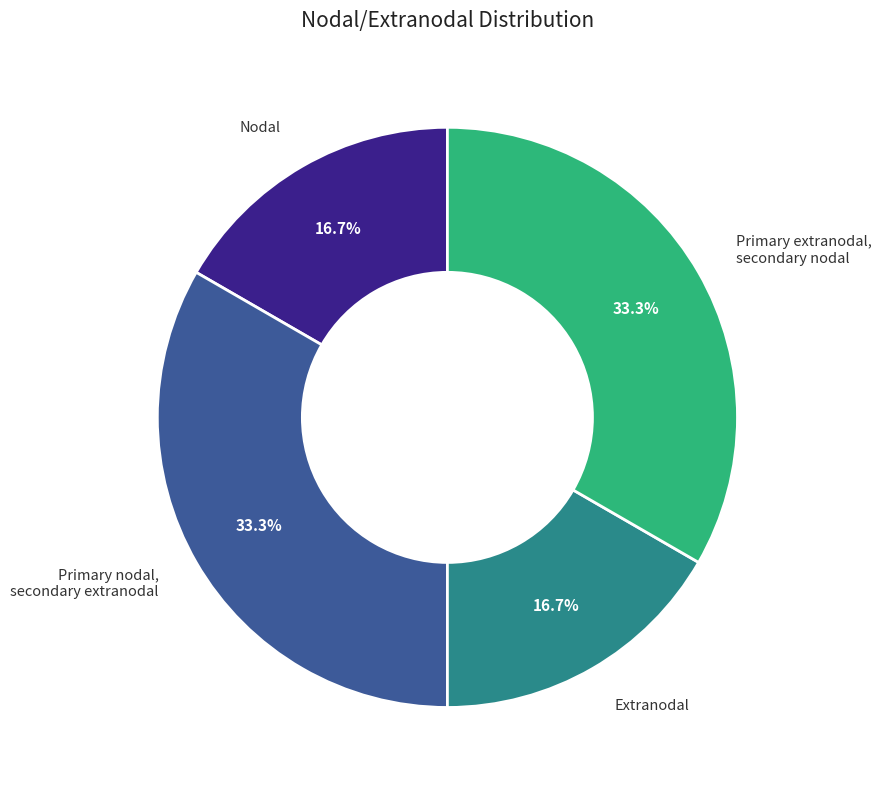

What is the ratio of the value at Primary extranodal, secondary nodal to the value at Primary nodal, secondary extranodal?

1.0